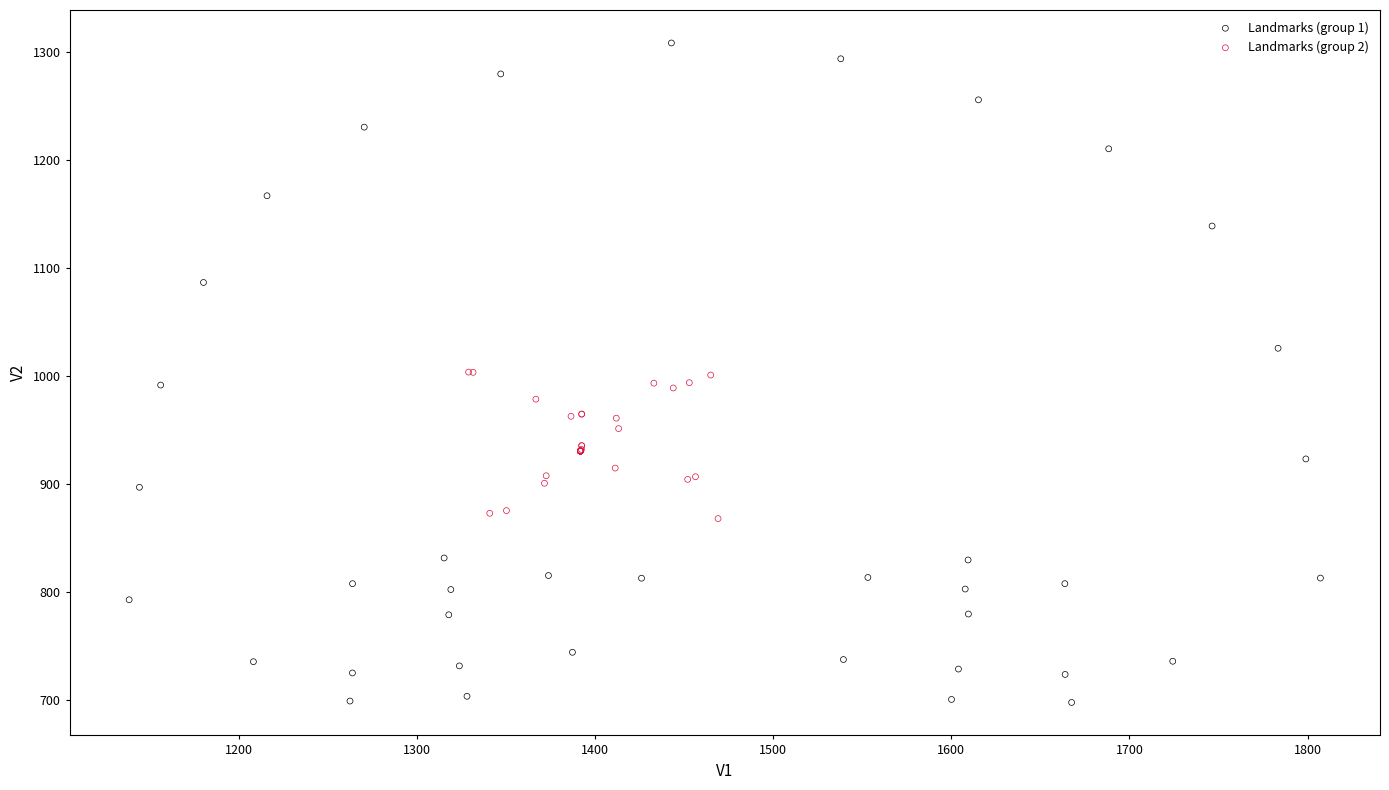

Which series has the largest Y range (max minus min)?

Landmarks (group 1)